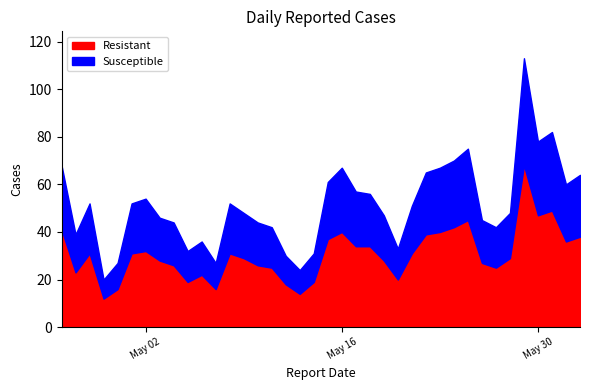

The chart shows a value of 25 at 2023-05-17. True or false?

False